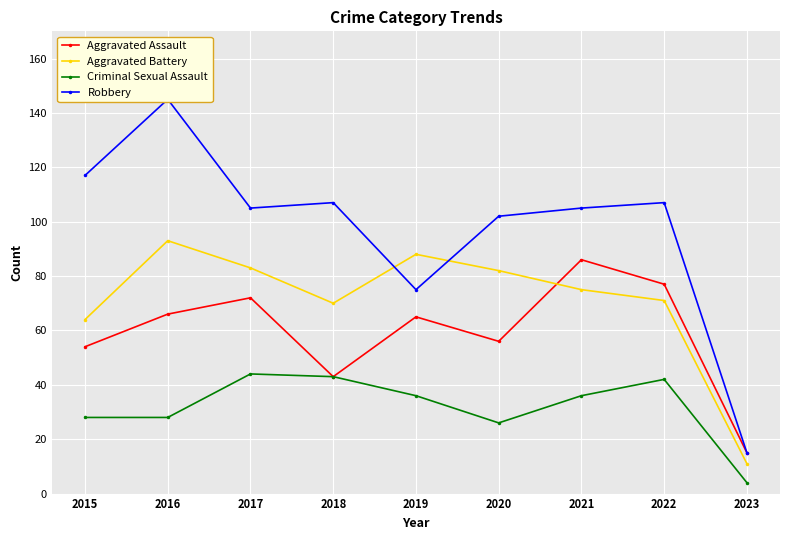

What is the greatest value displayed?

145